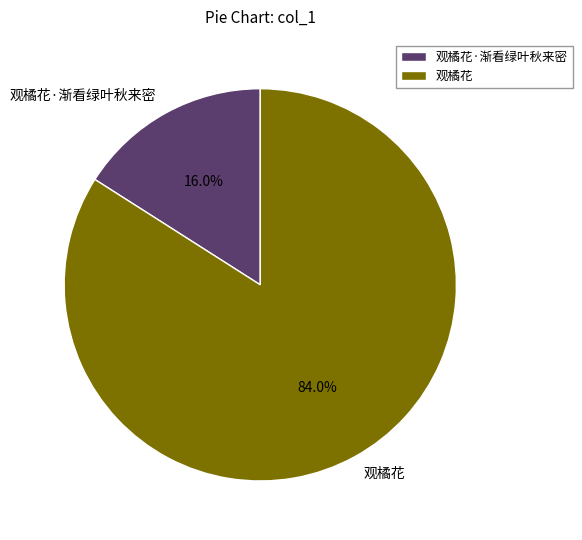

Is it true that 观橘花·渐看绿叶秋来密 is 4% of the pie?

False